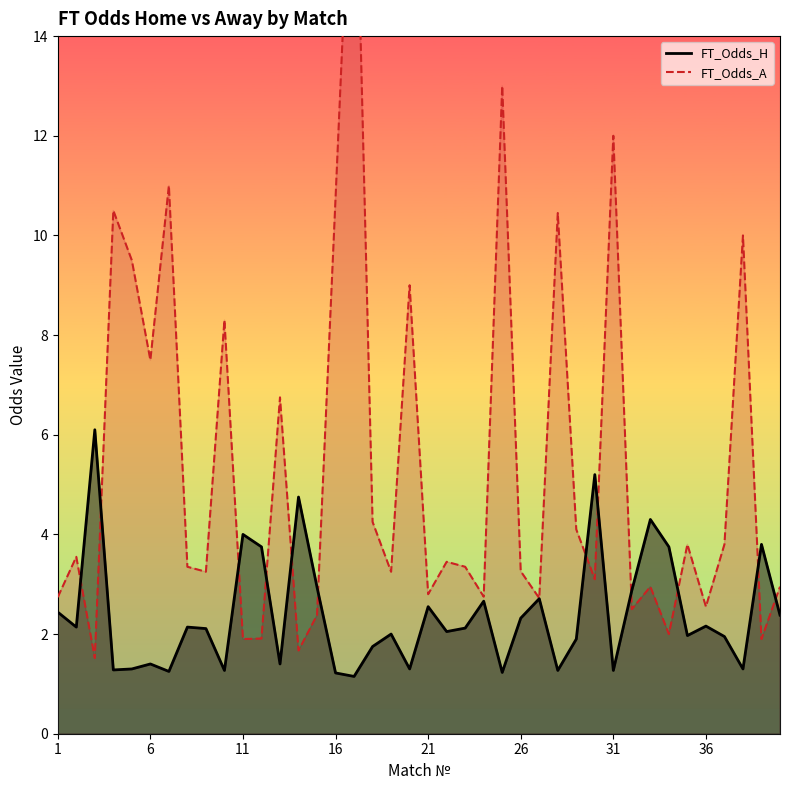

What is the difference between the second highest and second lowest values in the FT_Odds_A_line series?

11.3